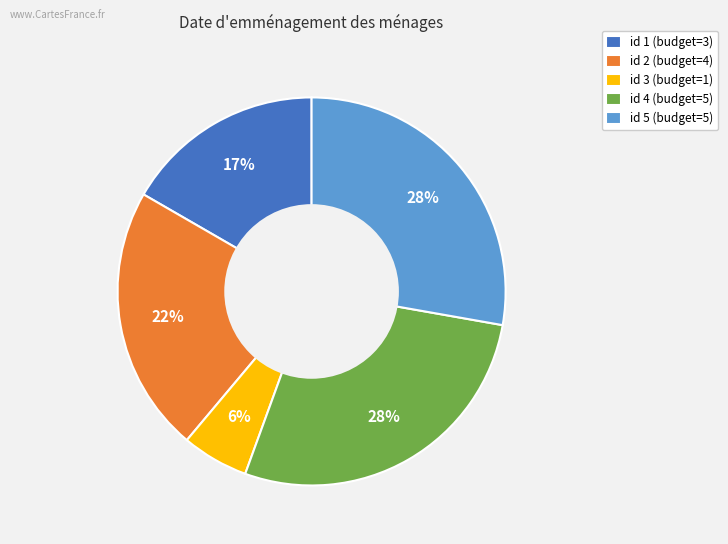

Which slice is the smallest?

id 3 (budget=1)